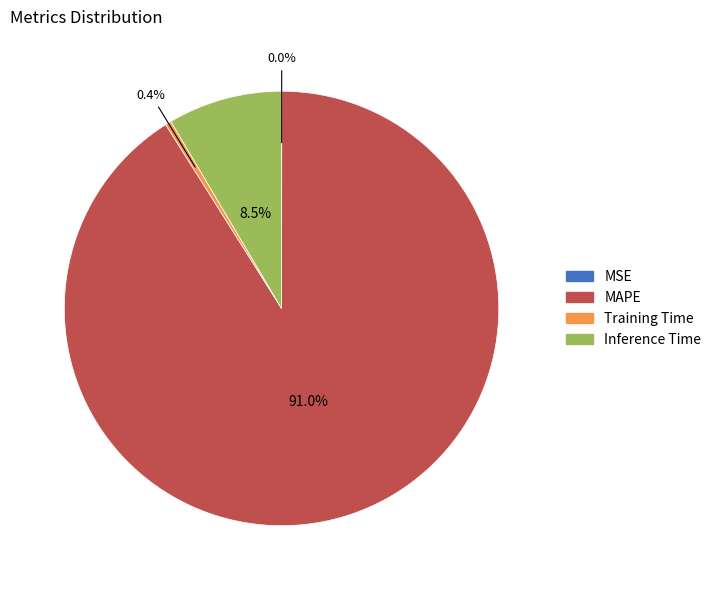

Is there a majority slice in this chart?

Yes